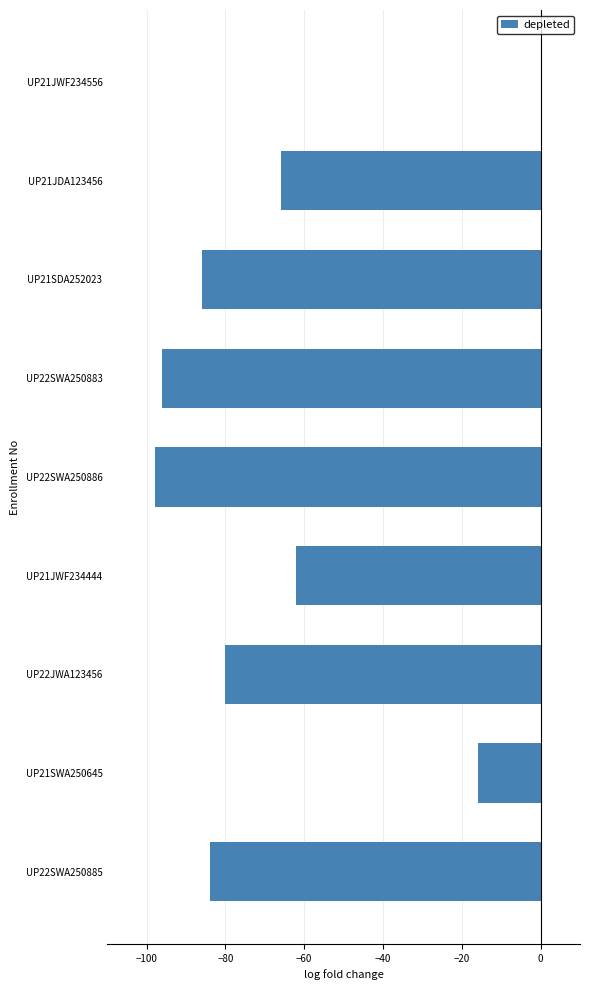

Is it true that the value at UP21SWA250645 is -16?

True